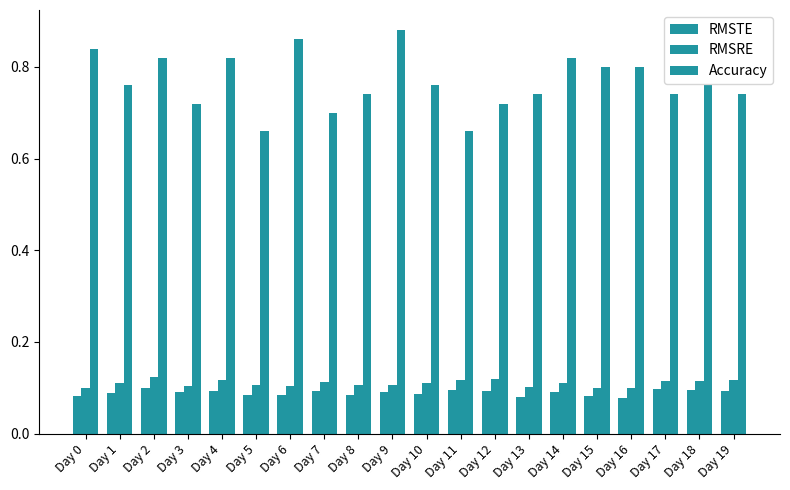

True or false: RMSTE has a value of 0.0 at Day 3.

False